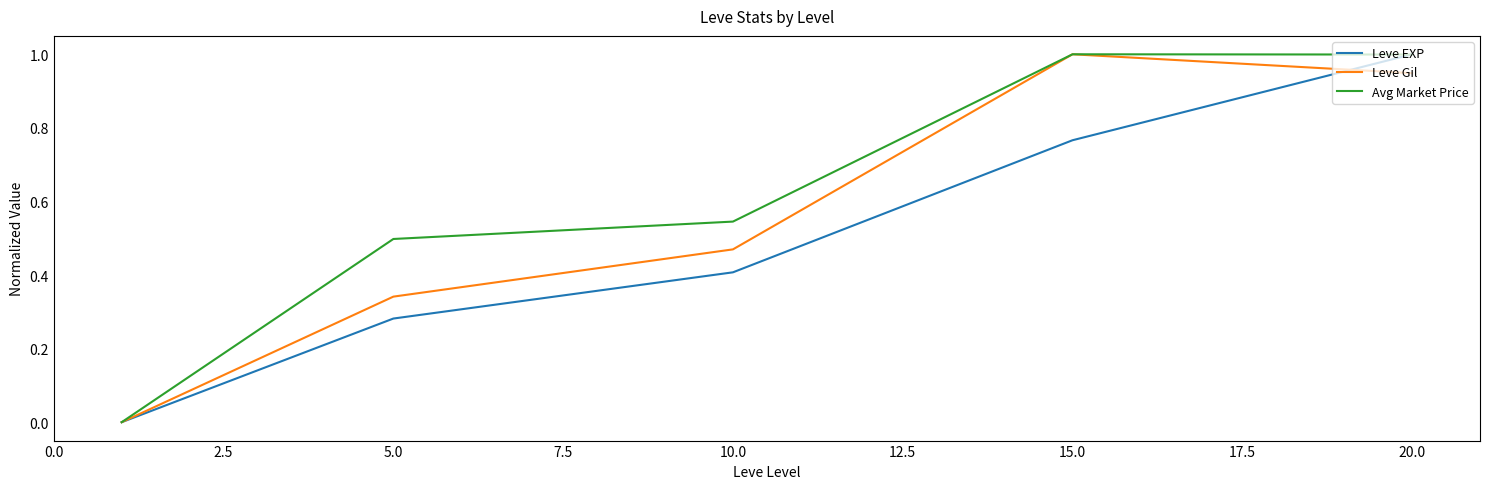

What is the maximum value for Avg Market Price?

1.0